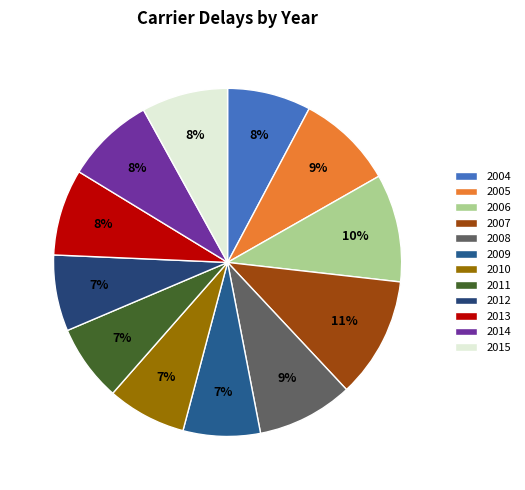

To the nearest percent, what is the difference between the largest and smallest slice percentages?

4%